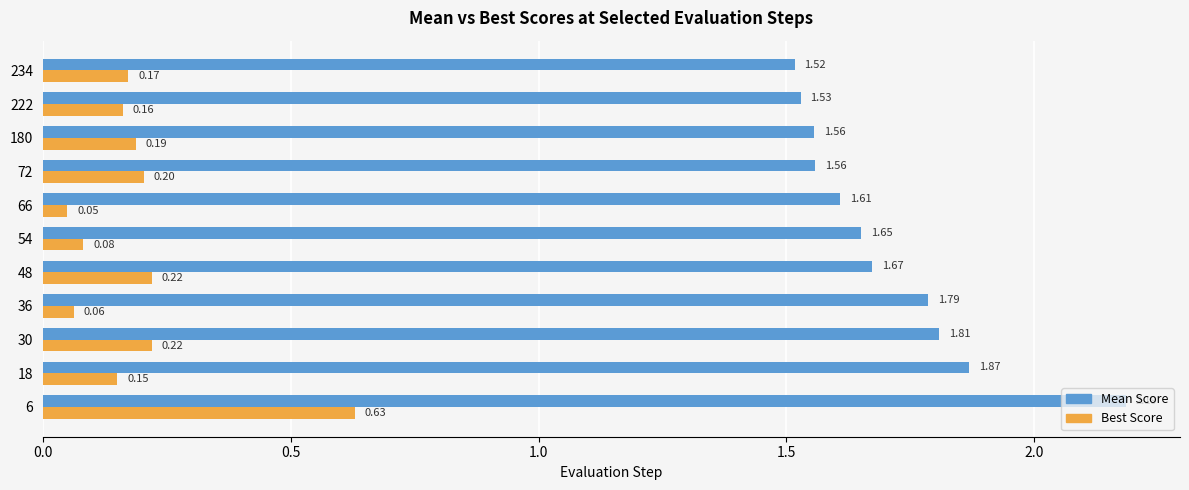

At which category is the sum across all series the highest?

6